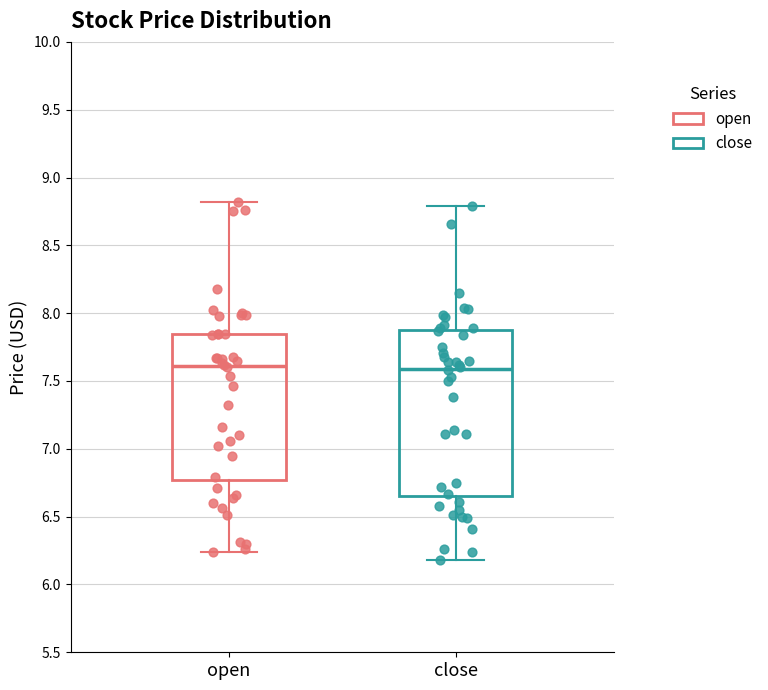

Where does the lower whisker of the box for open end on the y-axis? The values are not printed on the chart, so give them approximately, as read against the axis.

6.25